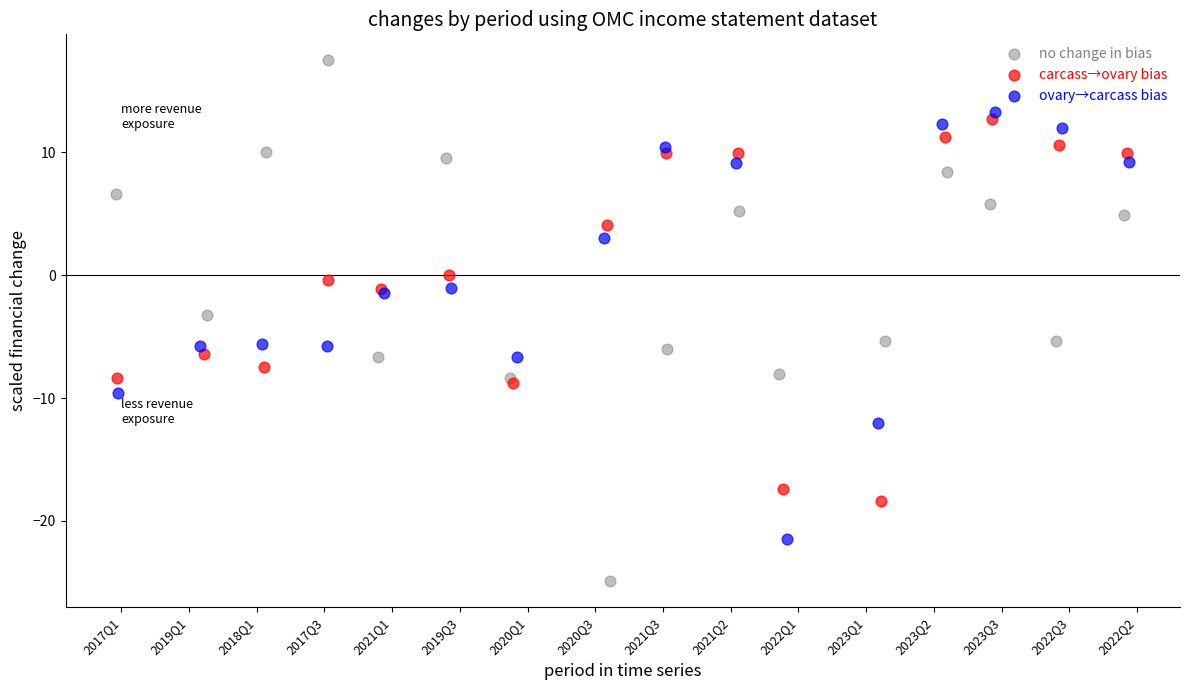

Which series reaches the maximum Y coordinate?

no change in bias